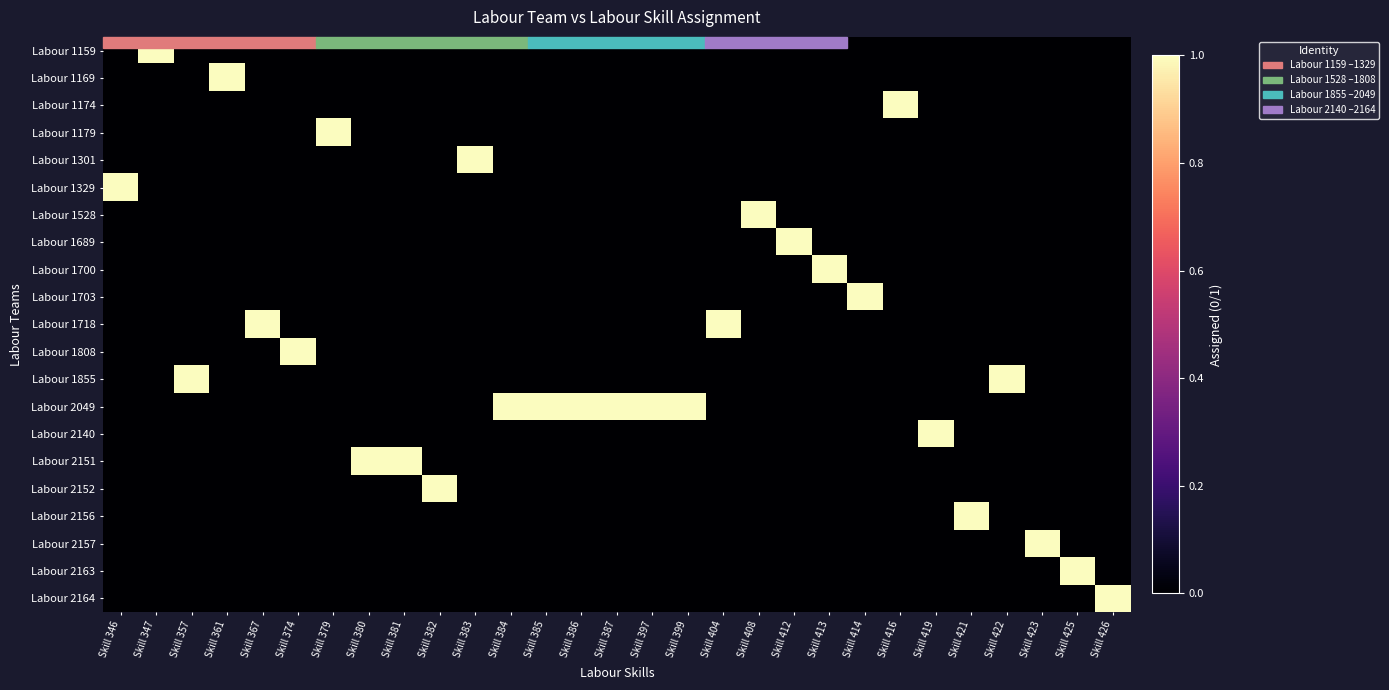

What is the spread (max minus min) of values at Skill 414?

1